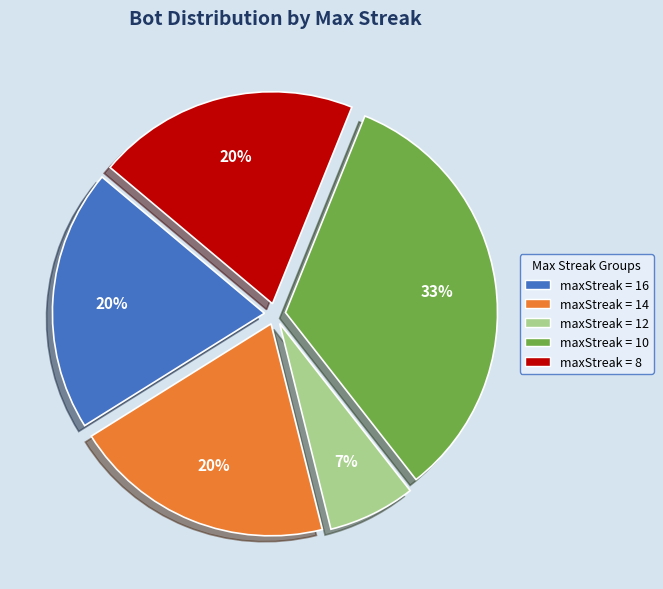

Is there a majority slice in this chart?

No